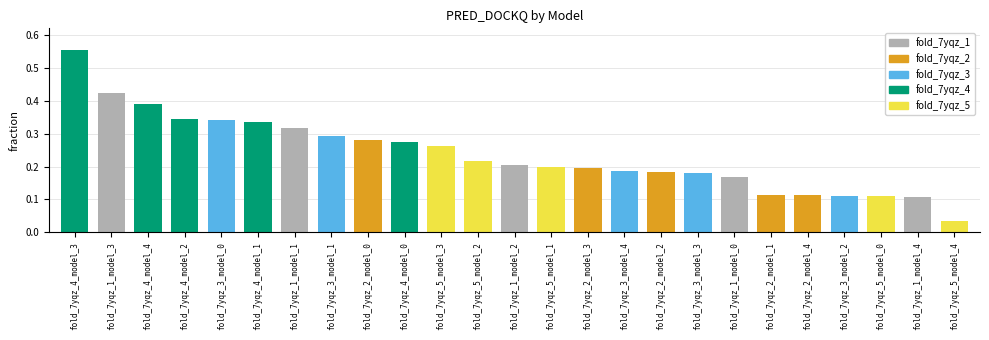

Between fold_7yqz_5_model_0 and fold_7yqz_4_model_3, which is larger?

fold_7yqz_4_model_3